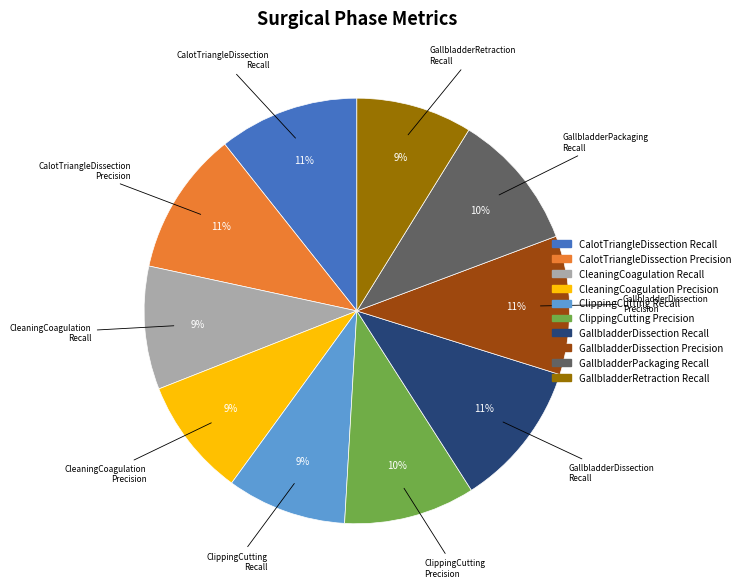

To the nearest percent, what is the average slice percentage?

10%